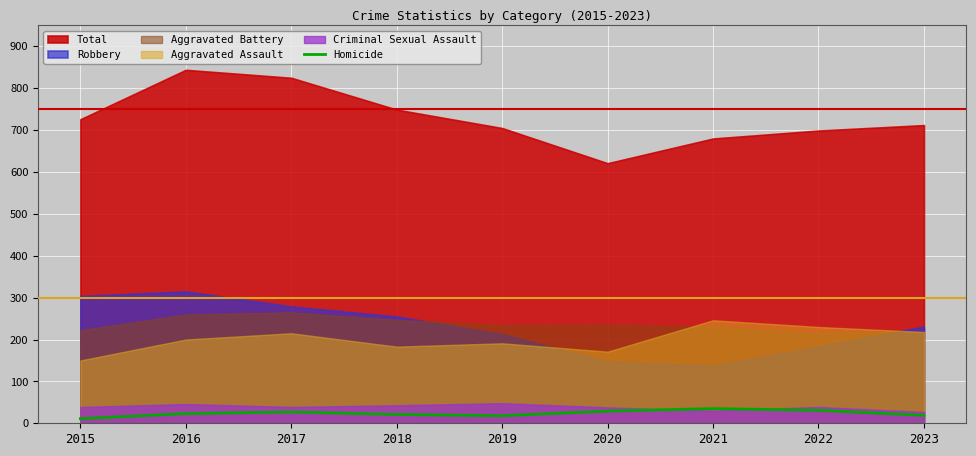

Reading right to left, extract all data points from this chart.

2023=19	2022=31	2021=35	2020=29	2019=18	2018=21	2017=27	2016=23	2015=11